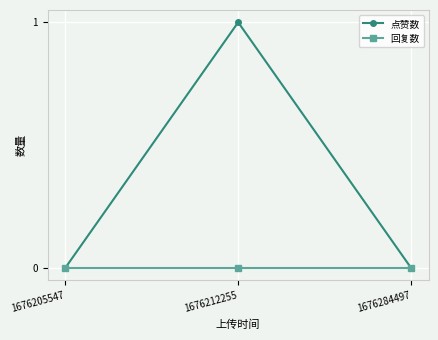

Is it true that 点赞数 equals 1 at 1676284497?

False